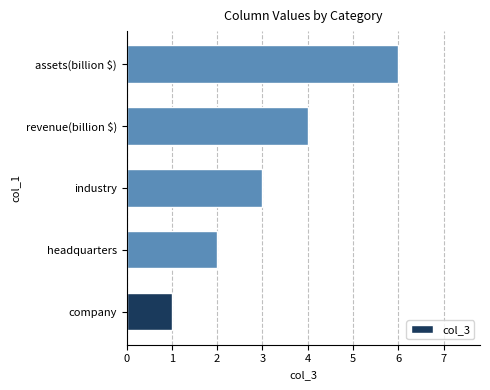

Between assets(billion $) and headquarters, which is larger?

assets(billion $)